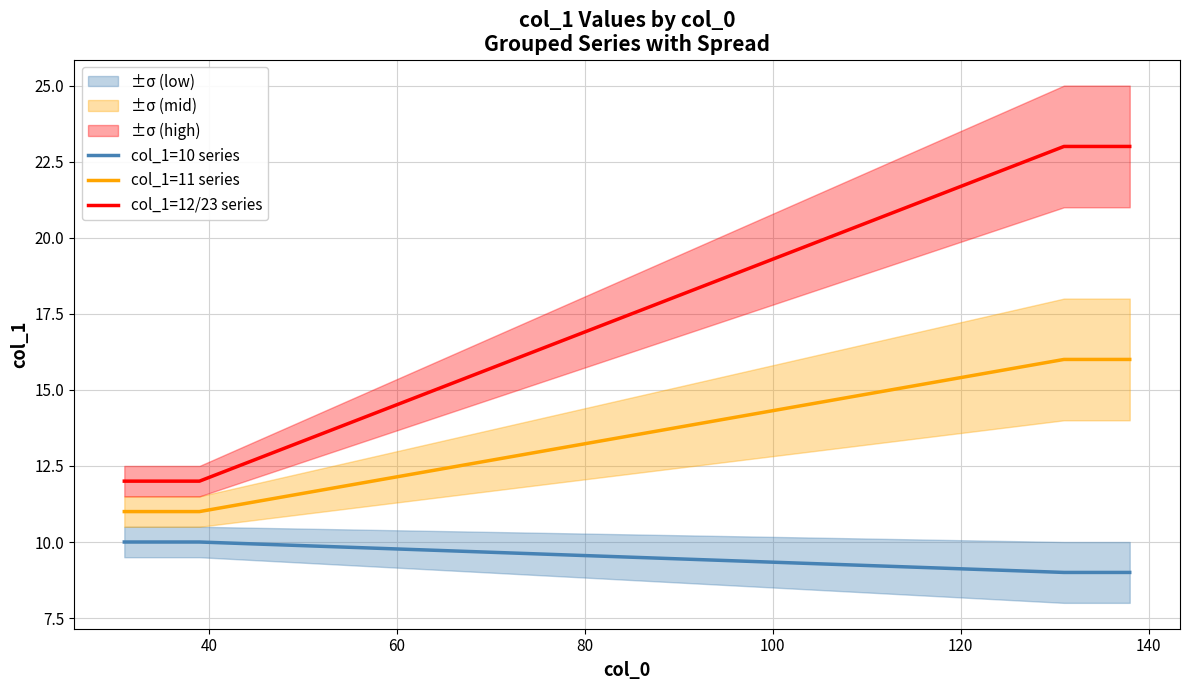

True or false: col_1=12/23 series and col_1=11 series cross at least once.

False